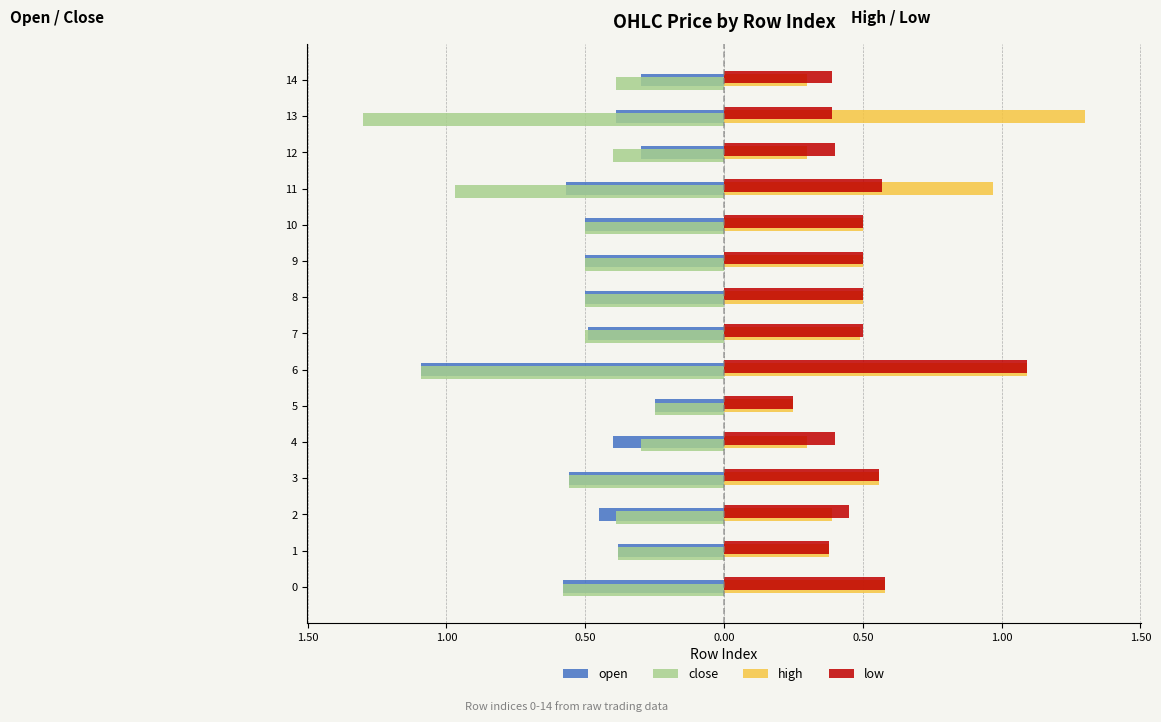

What is the average value of the high series?

0.6